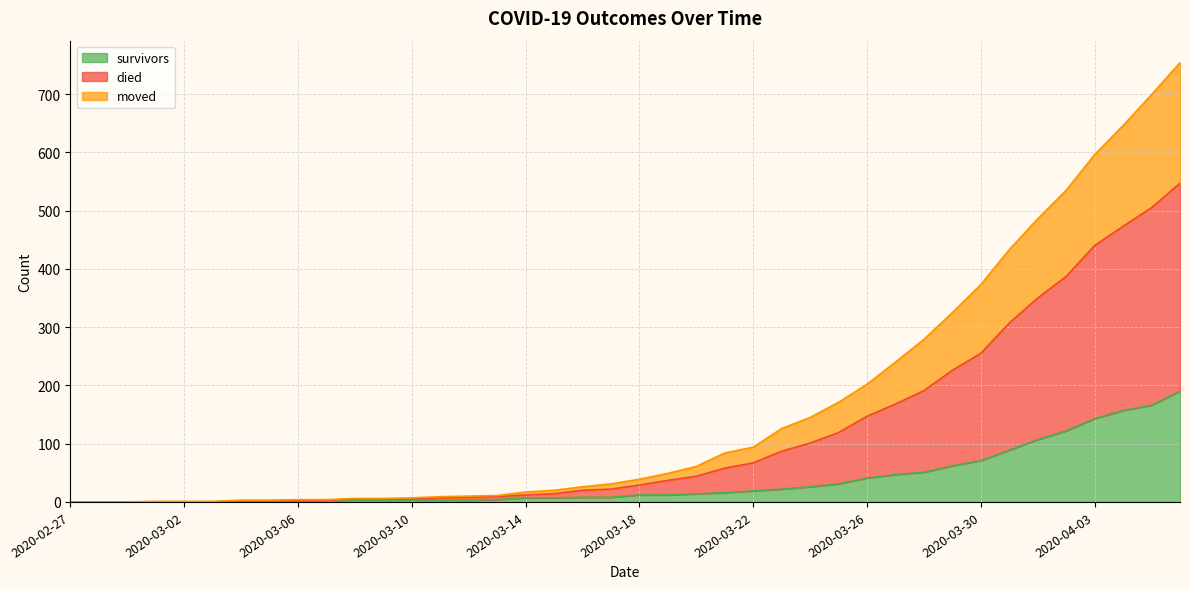

Rank the series by their maximum value, from highest to lowest.

died, moved, survivors